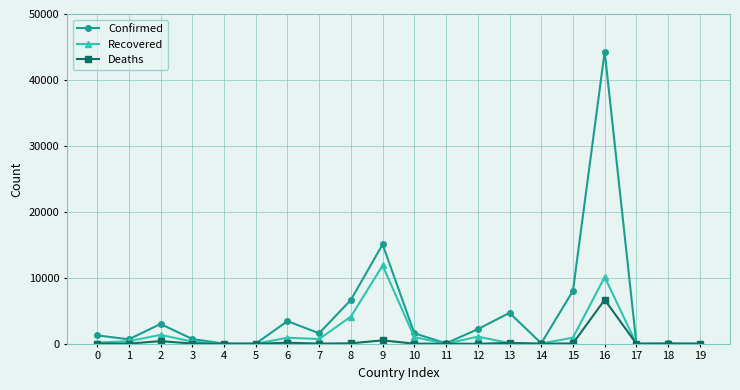

Which series has the widest spread of values?

Confirmed